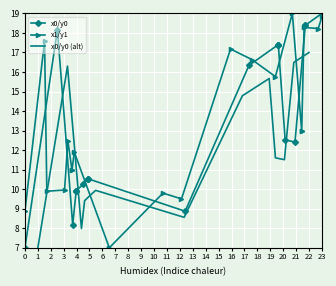

Which series changed the most between 6 and 13?

x0/y0